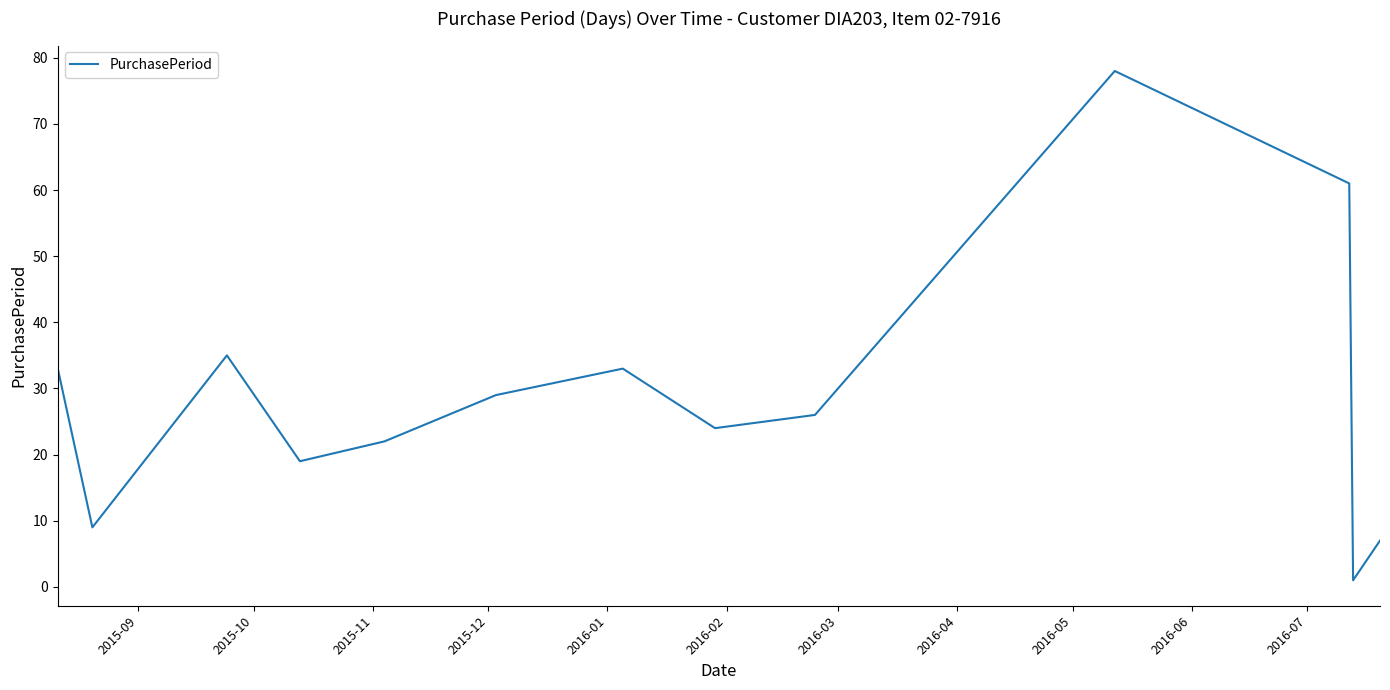

What is the difference between the maximum and minimum values?

77